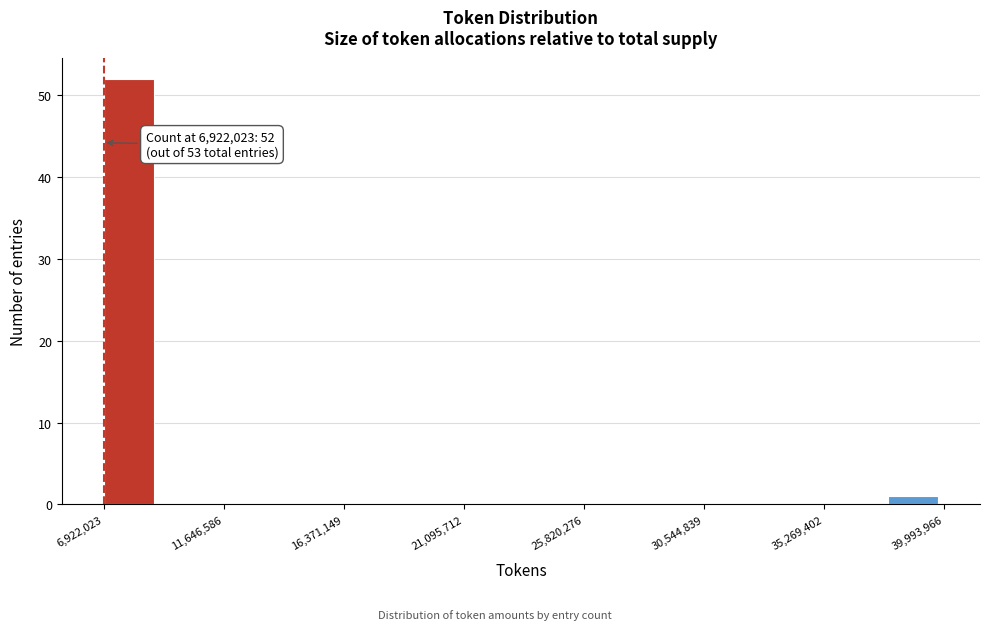

Which range on the x-axis has the tallest bar?

7000000 to 9000000